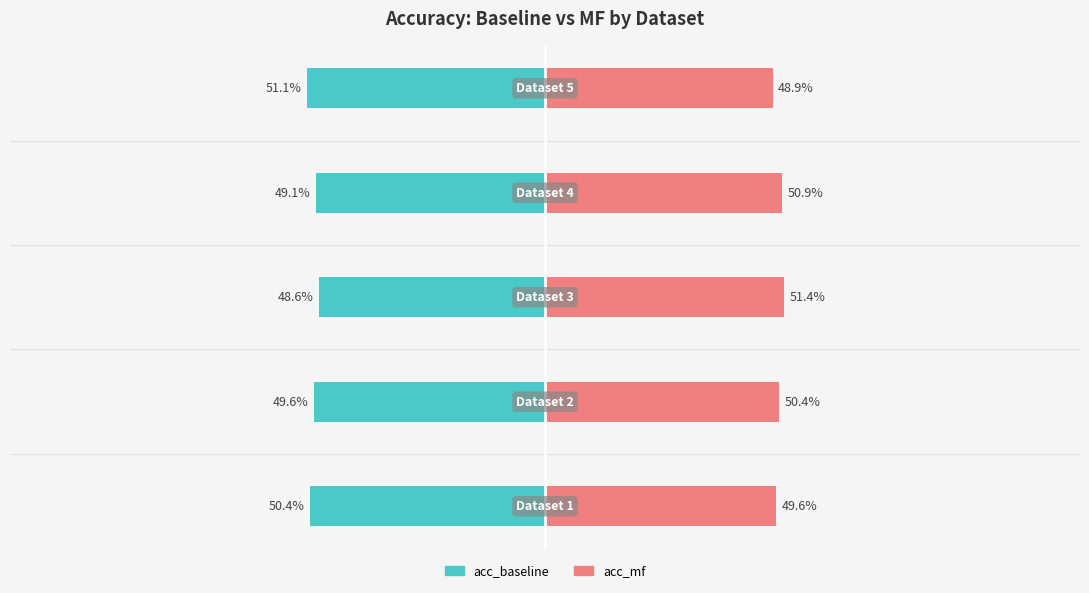

Where does the acc_mf series first go above 50?

1